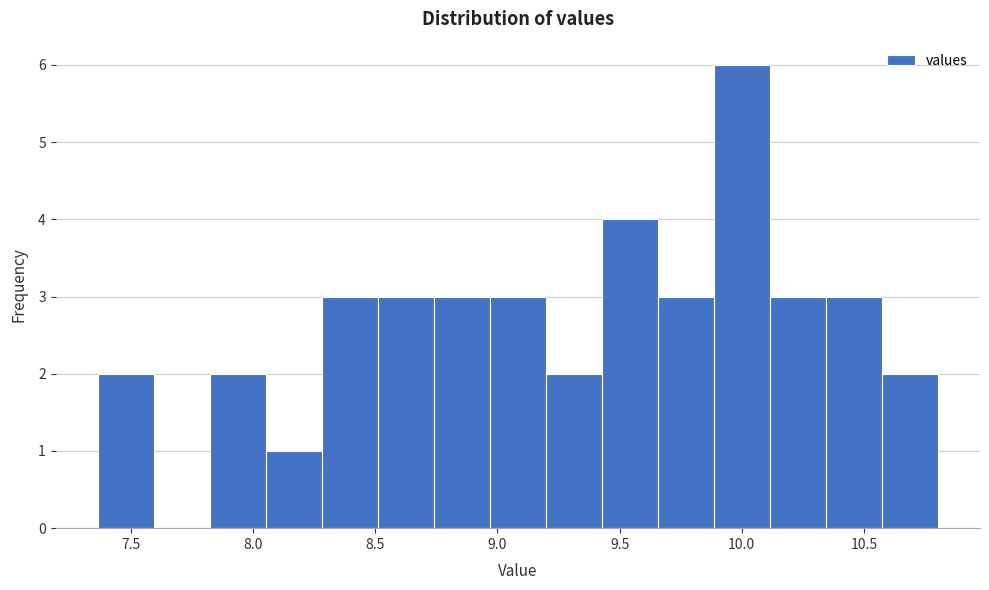

Reading left to right, list every bar in this chart as the range it spans on the x-axis followed by its height. Neither the bar edges nor the heights are printed on the chart, so give them approximately, as read against the axes.

7.35 to 7.60: 2
7.60 to 7.80: 0
7.80 to 8.05: 2
8.05 to 8.30: 1
8.30 to 8.50: 3
8.50 to 8.75: 3
8.75 to 8.95: 3
8.95 to 9.20: 3
9.20 to 9.45: 2
9.45 to 9.65: 4
9.65 to 9.90: 3
9.90 to 10.10: 6
10.10 to 10.35: 3
10.35 to 10.55: 3
10.55 to 10.80: 2